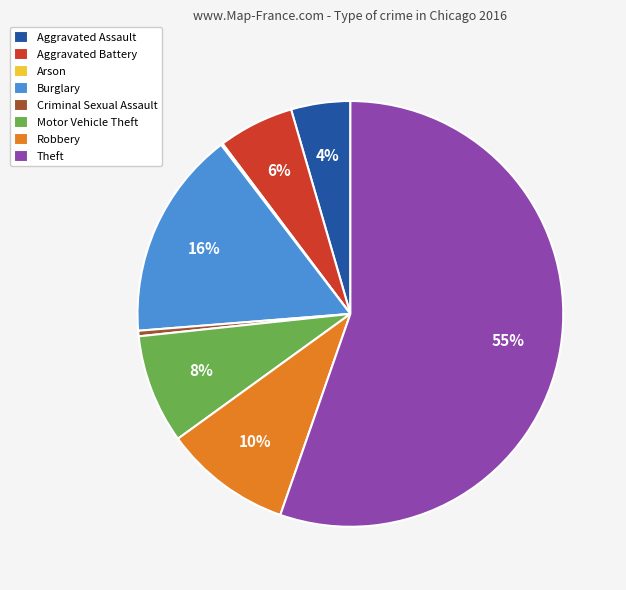

Approximately how many times larger is the value at Aggravated Battery compared to Burglary?

0.4